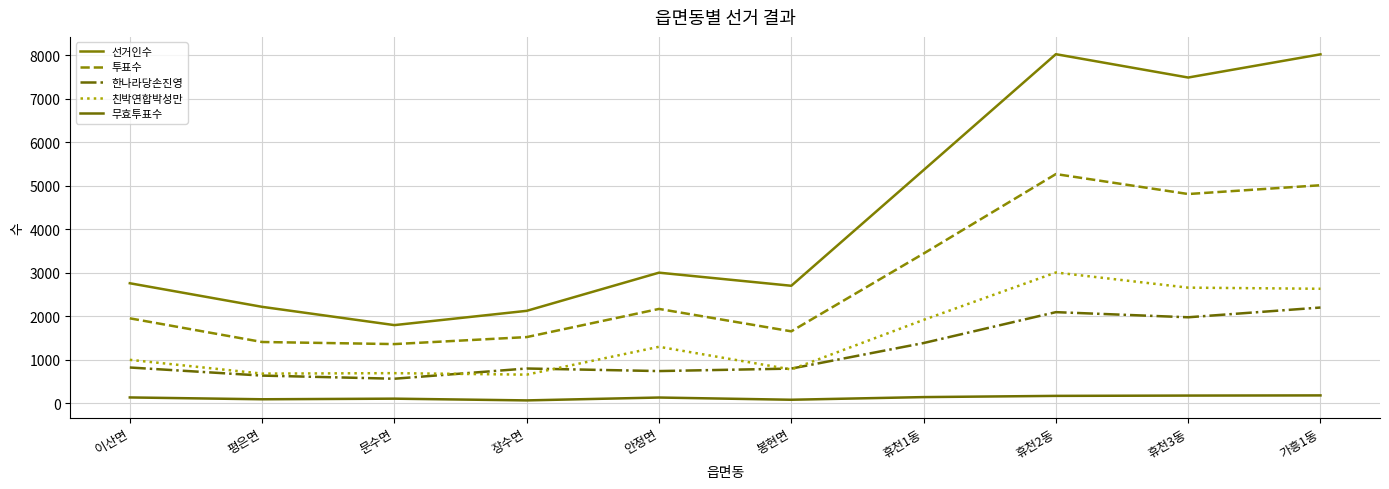

What is the sum of the 무효투표수 values at 휴천3동 and 평은면?

267